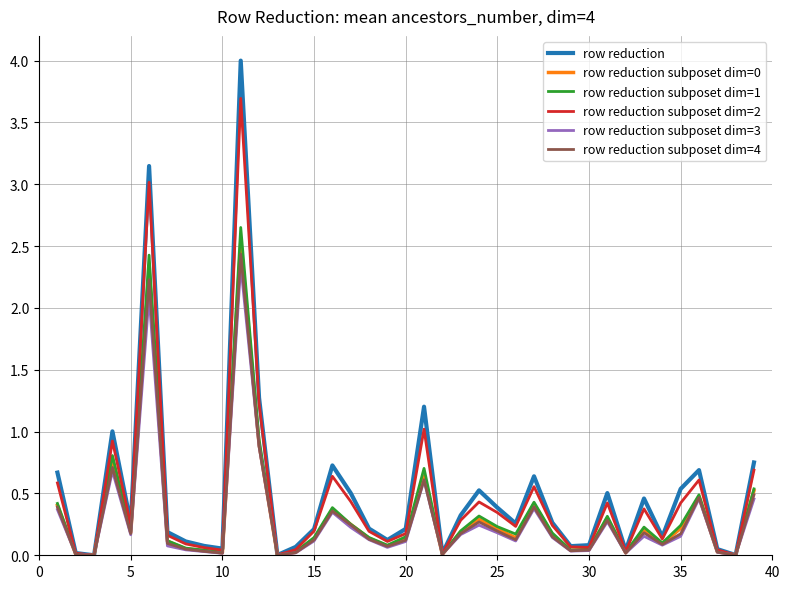

Which series has the widest spread of values?

row reduction